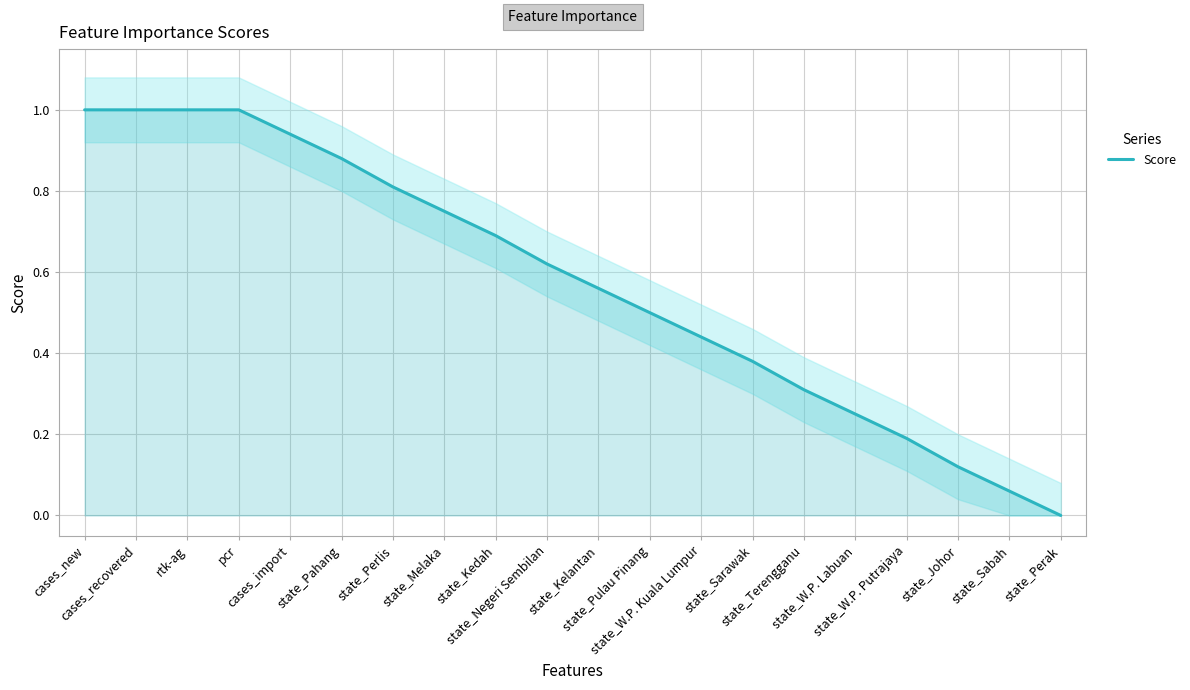

Reading left to right, transcribe all the data shown in this chart.

1.0	1.0	1.0	1.0	0.9	0.9	0.8	0.8	0.7	0.6	0.6	0.5	0.4	0.4	0.3	0.2	0.2	0.1	0.1	0.0